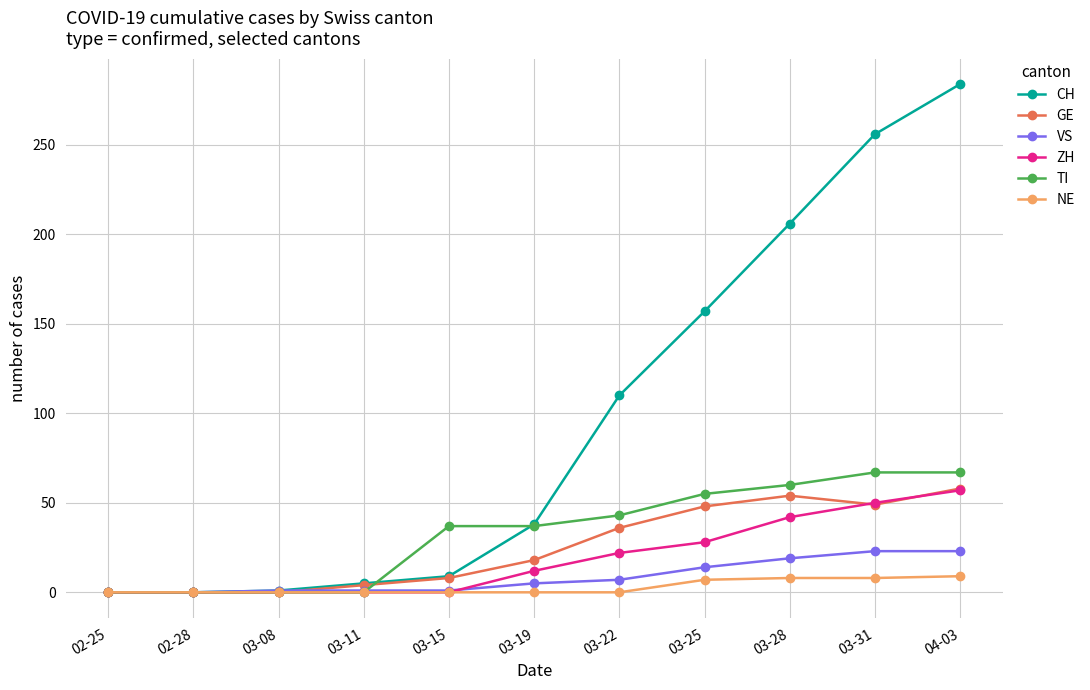

Between 02-28 and 03-25, which series saw the biggest shift?

CH